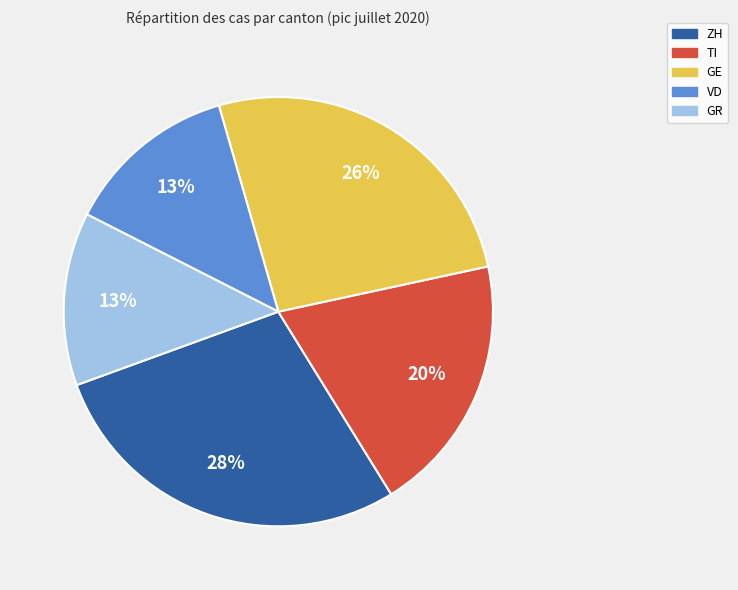

To the nearest percent, what is the average slice percentage?

20%